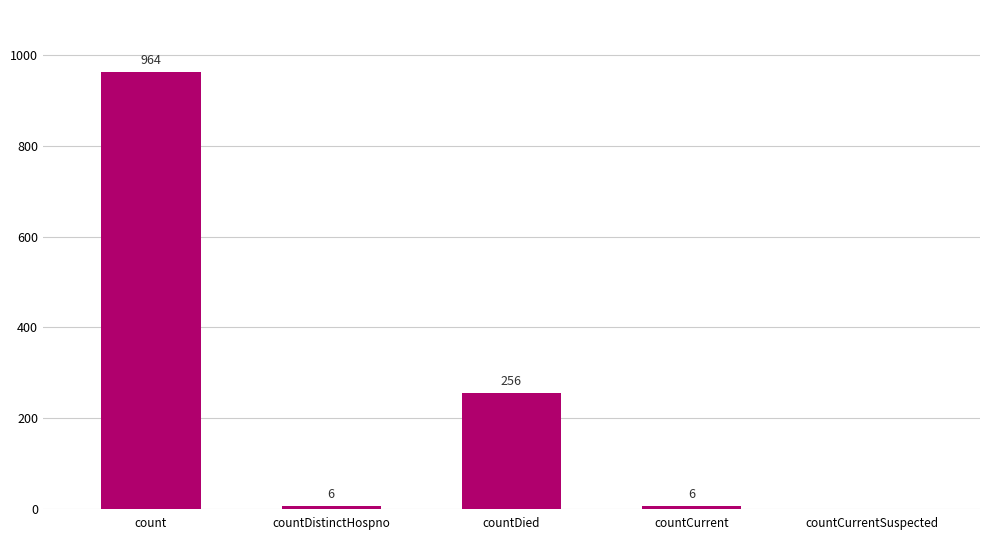

What value does the data have at count, to the nearest 100?

1000